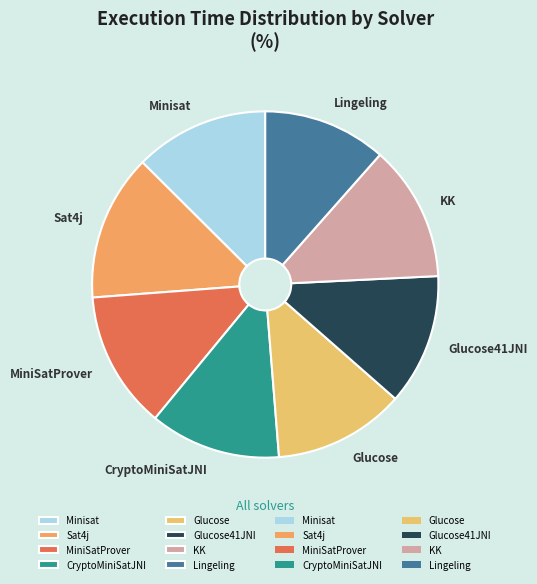

What is the largest slice in the pie chart?

Sat4j